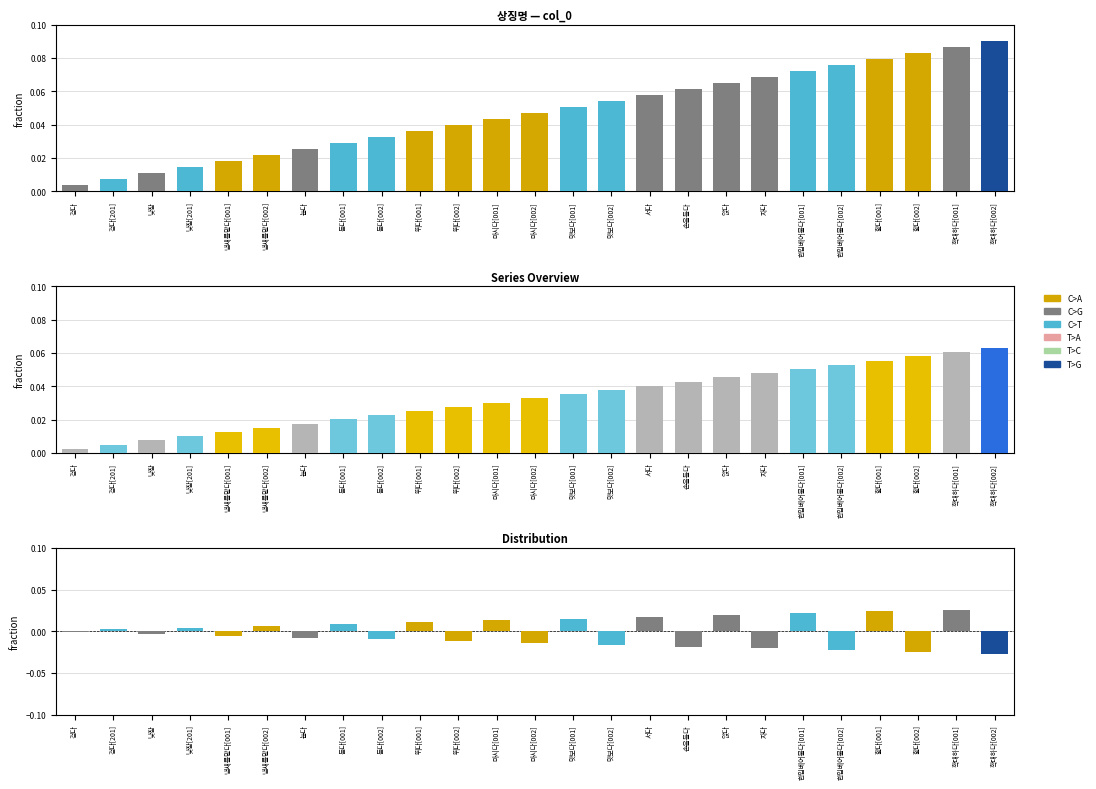

What is the label of the 17th bar from the left?

손을들다